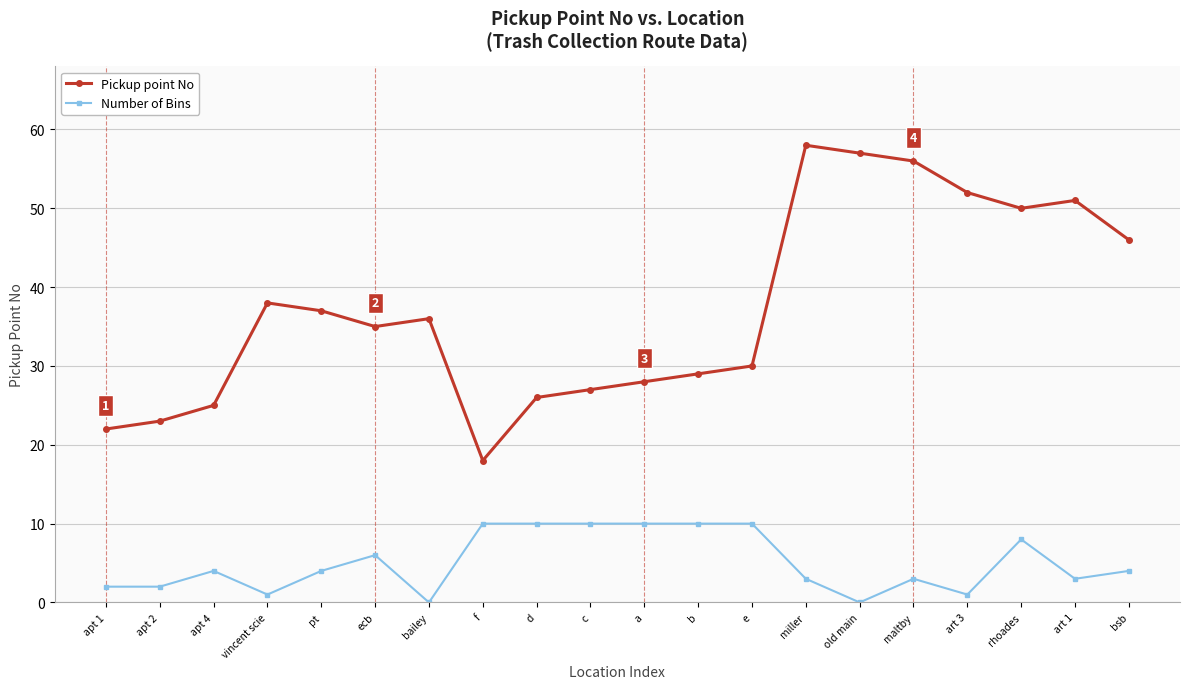

At apt 2, list the series in order from smallest to largest.

Number of Bins, Pickup point No